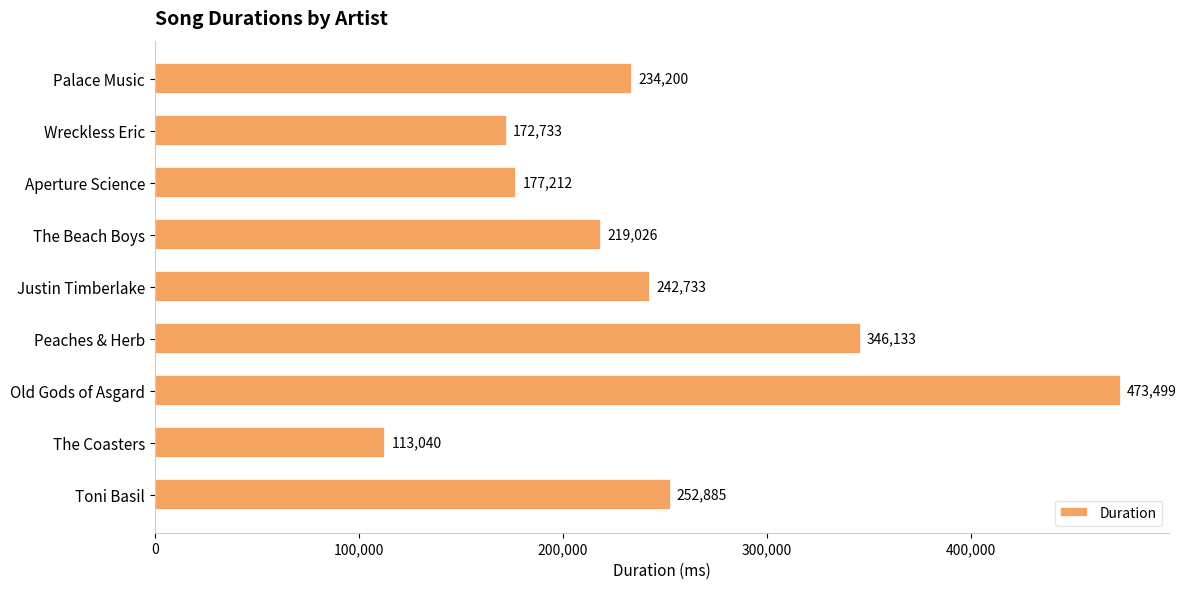

What value does the data have at Peaches & Herb?

346133